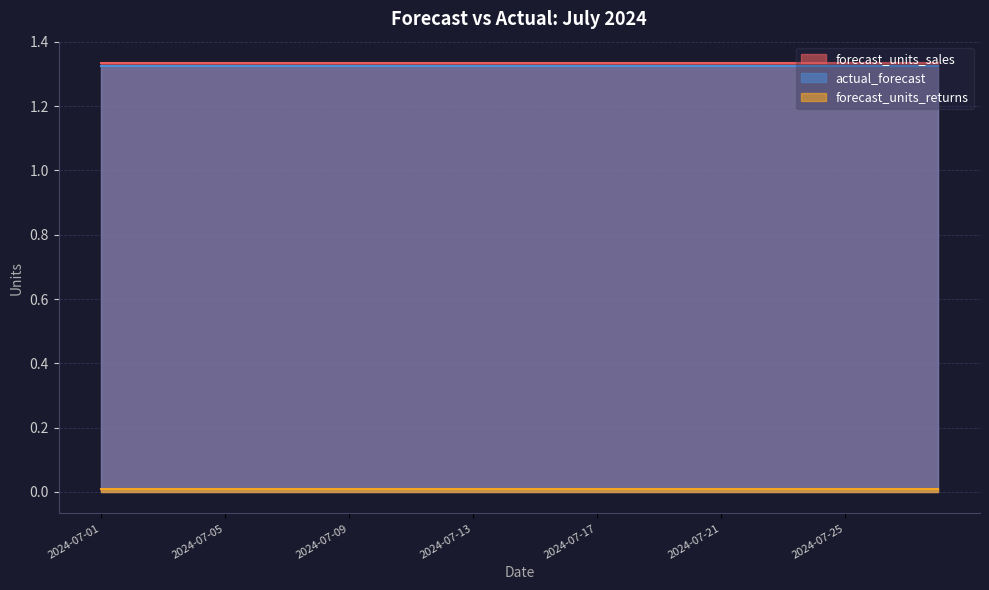

Which category has the lowest value in the actual_forecast series?

2024-07-01